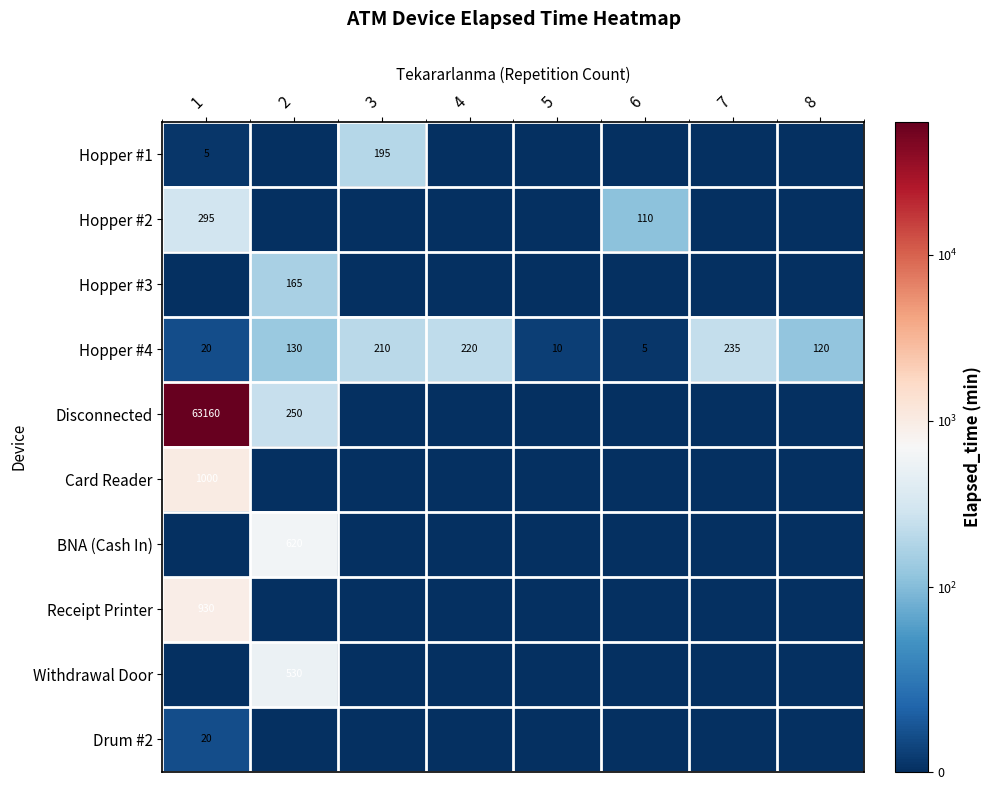

The Hopper #4 series shows 321 at 3. True or false?

False